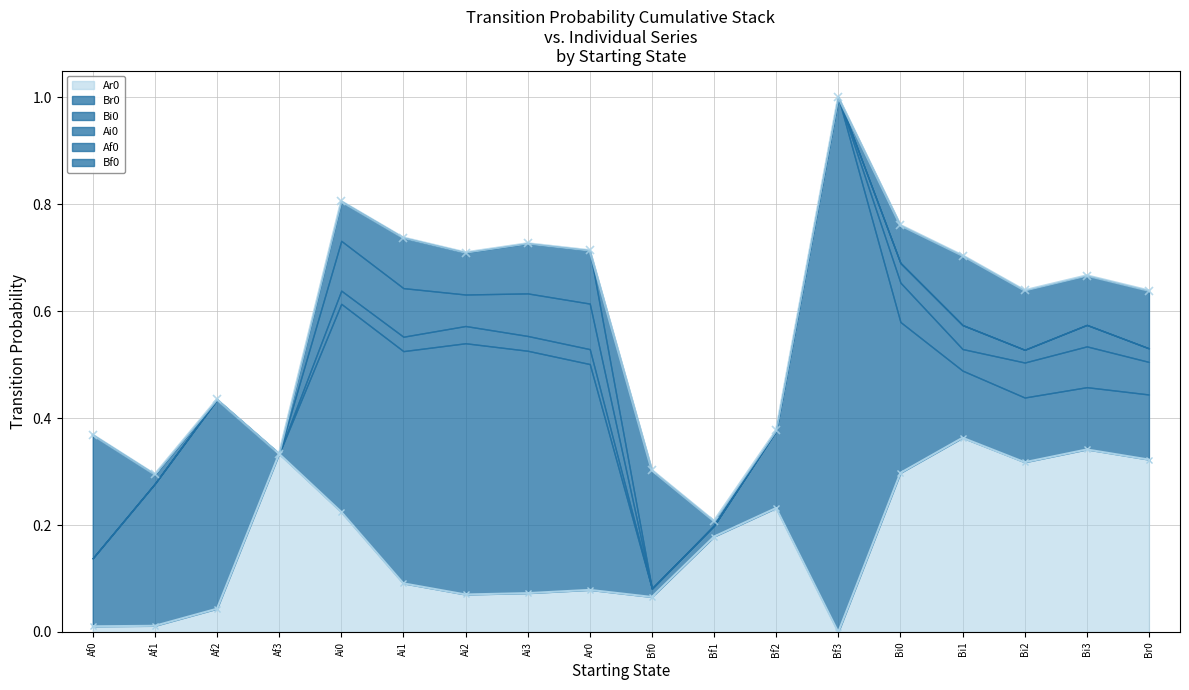

Which series changed the most between Bf3 and Bi0?

Br0